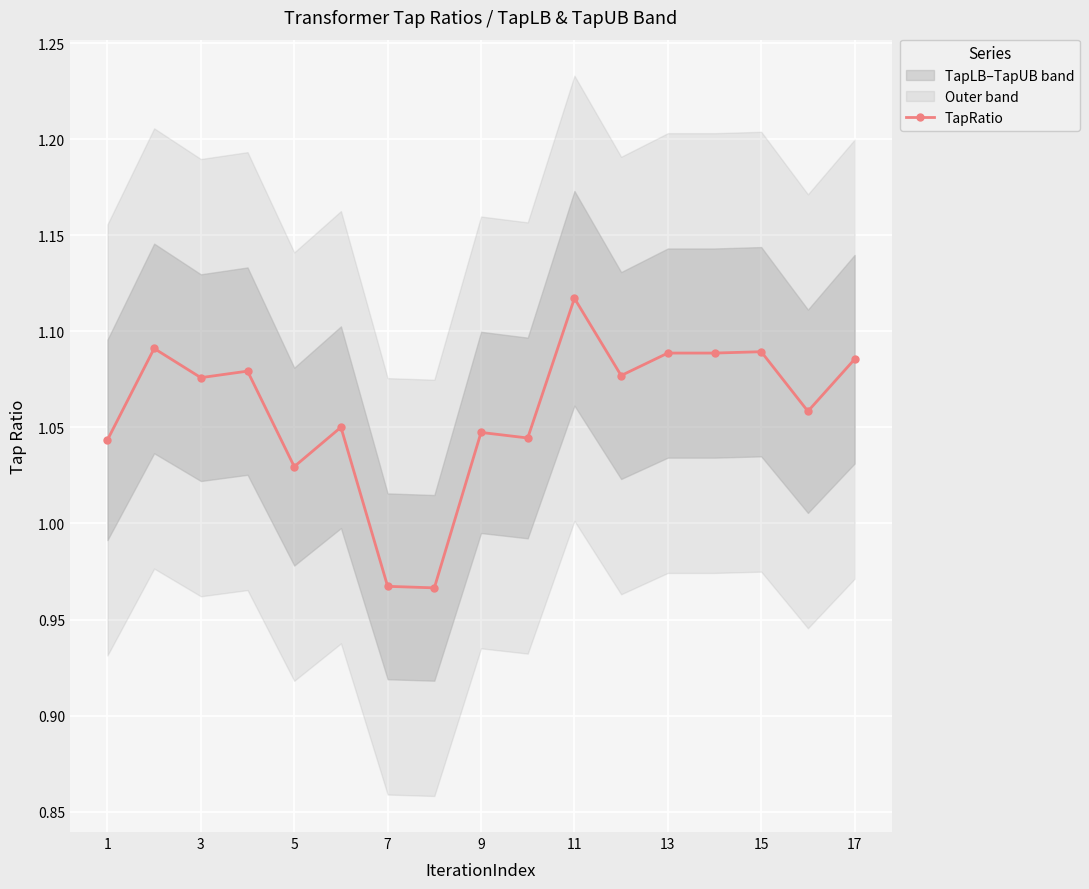

How many TapRatio values are between 1 and 2?

15